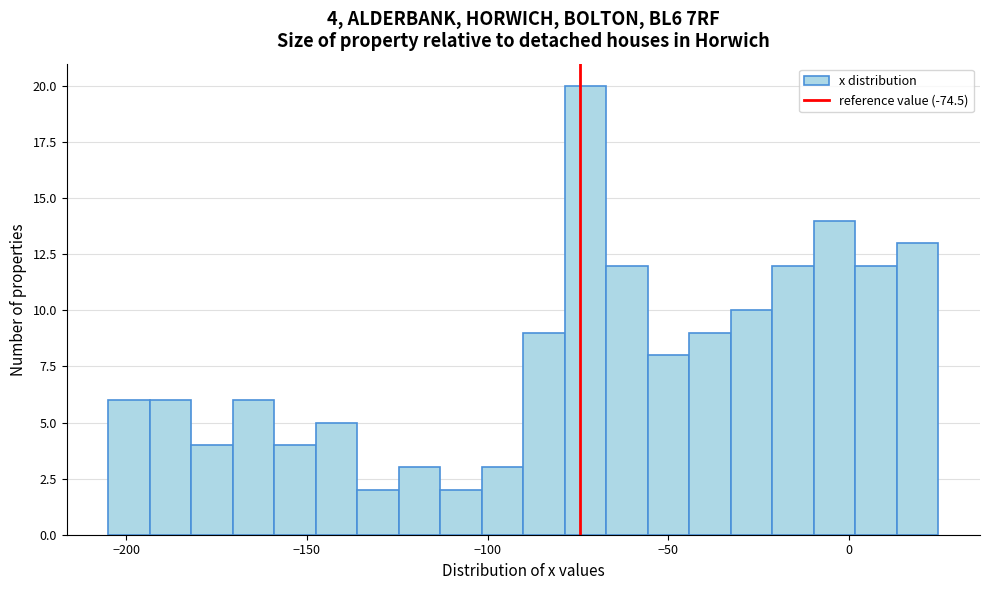

Around what value on the x-axis is the tallest bar? Give the approximate position of its centre, as read against the axis.

-75